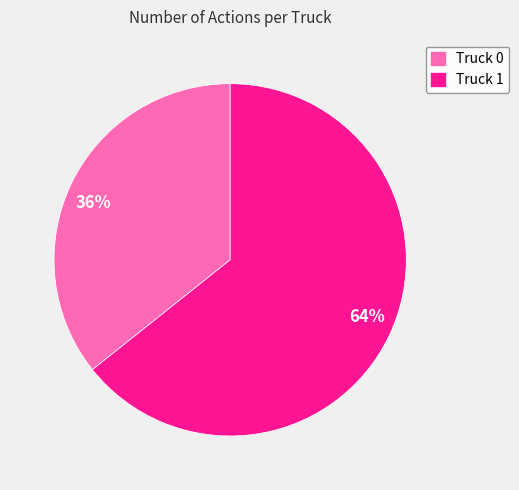

To the nearest percent, what is the combined percentage of Truck 0 and Truck 1?

100%